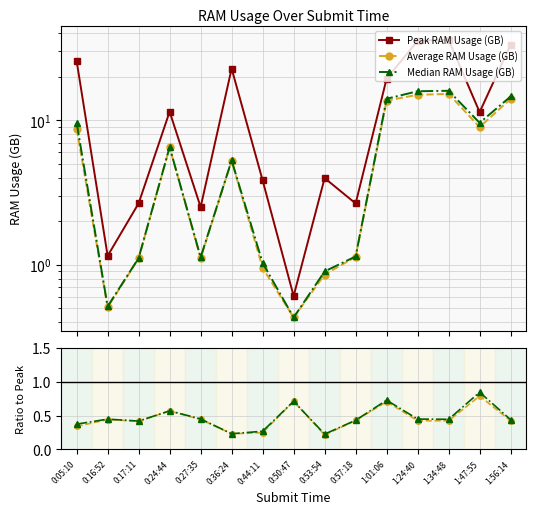

What is the maximum value shown in the chart?

35.9